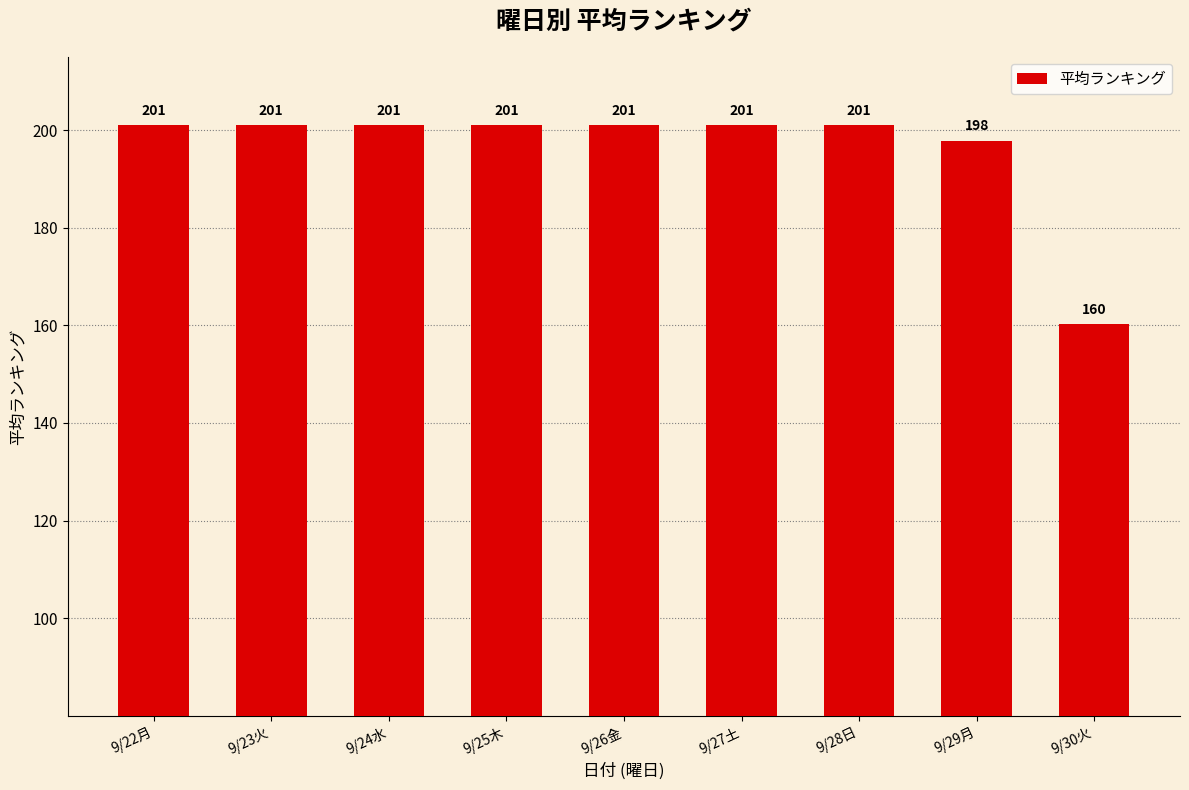

Are the bars horizontal?

No